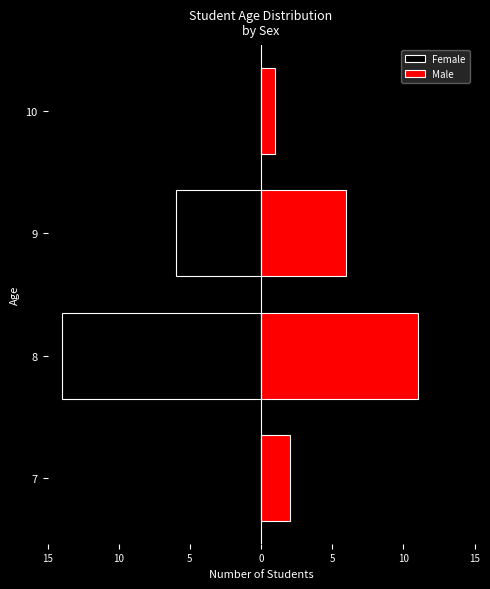

How many bars are there in each group?

2